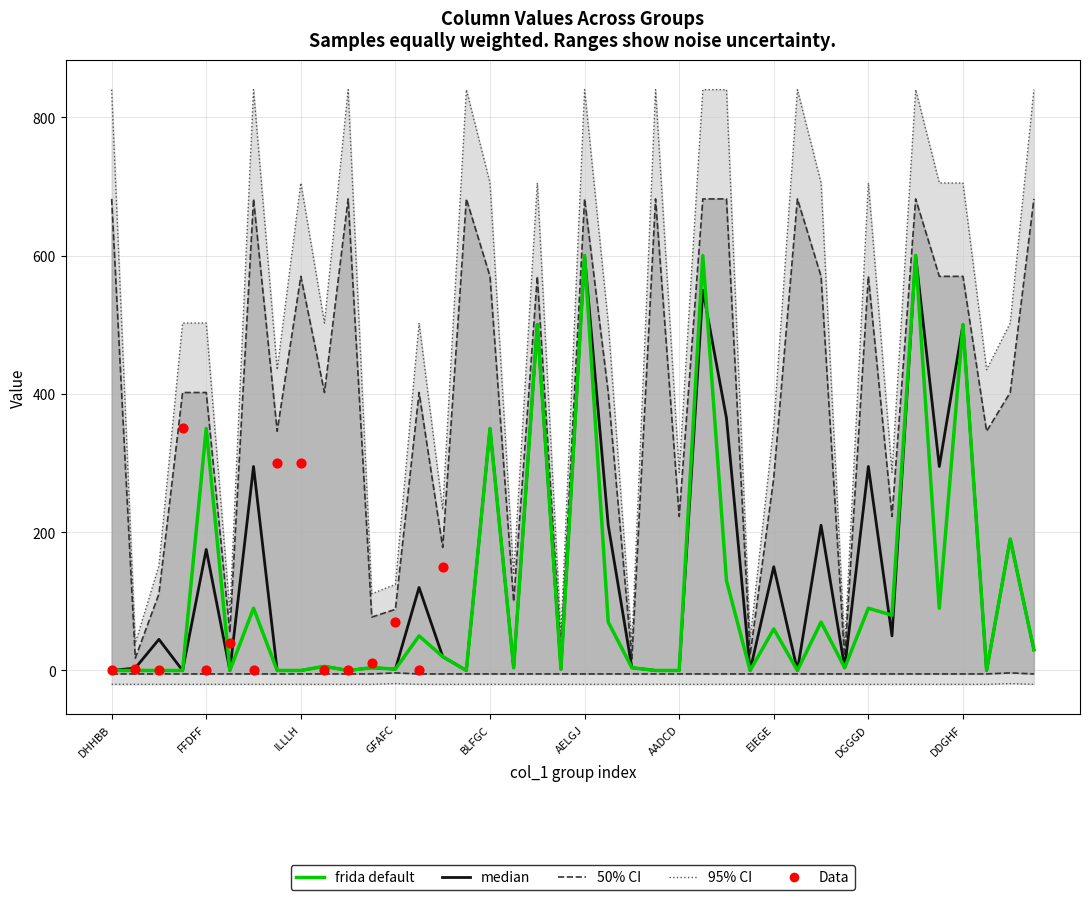

At which category is the sum across all series the highest?

HELEF